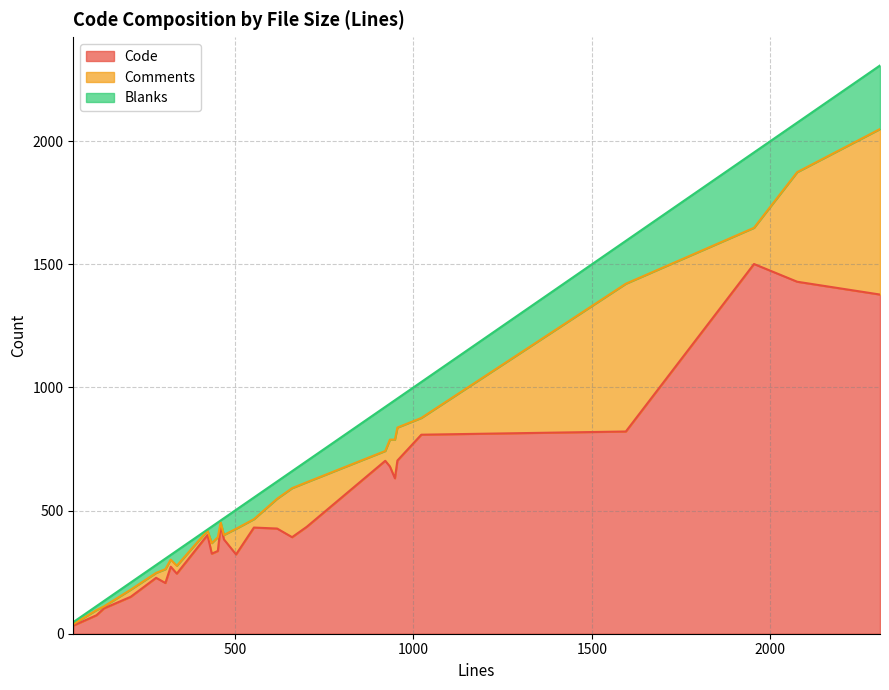

The Blanks series shows 76 at 20. True or false?

False